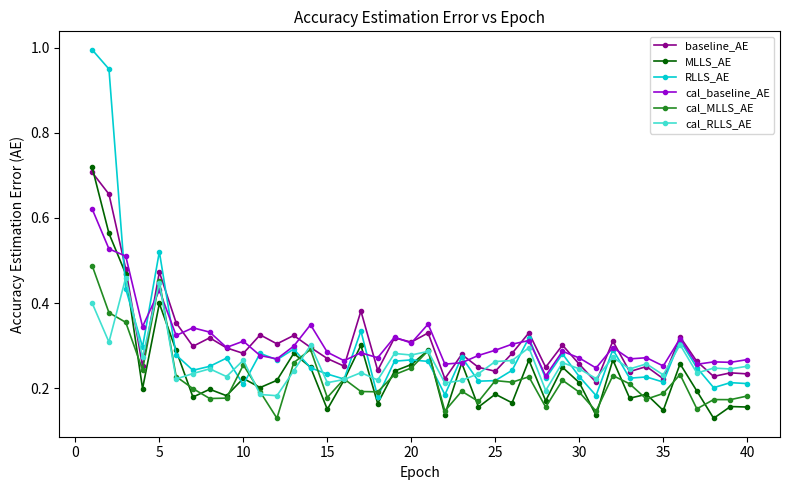

Which series has the largest range (max minus min)?

RLLS_AE